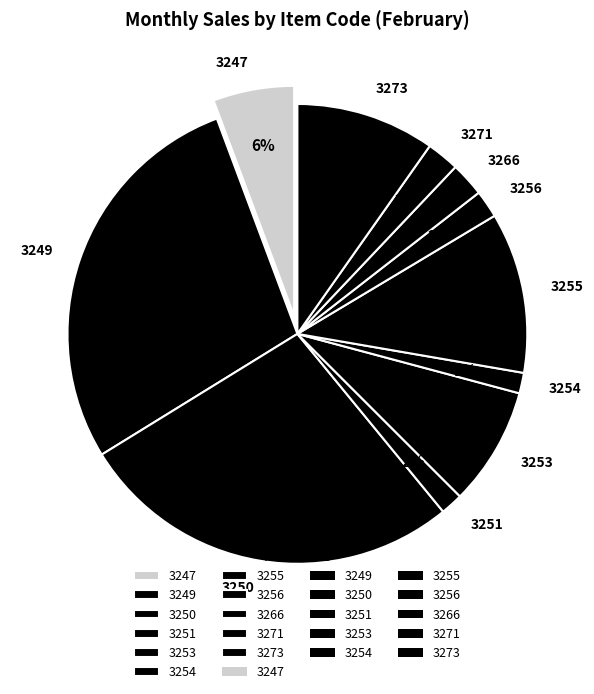

True or false: 3247 accounts for 6% of the total.

True